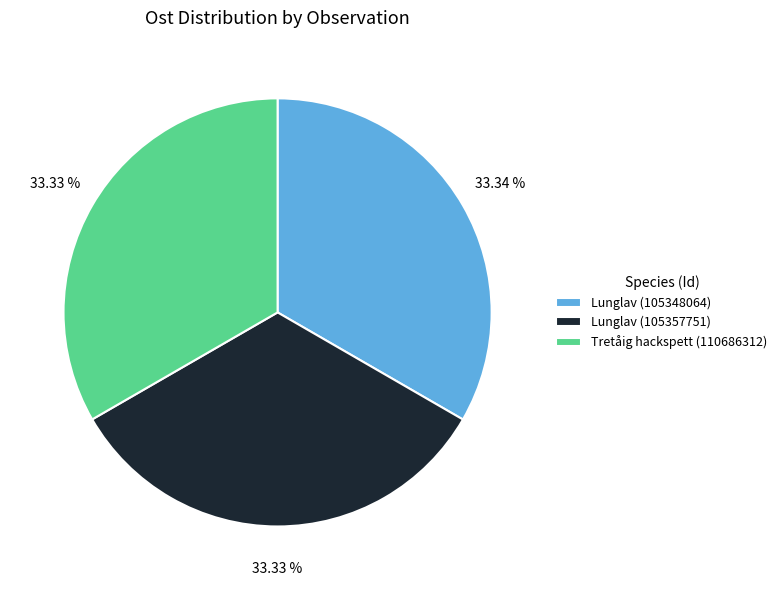

True or false: Lunglav (105357751) accounts for 41% of the total.

False